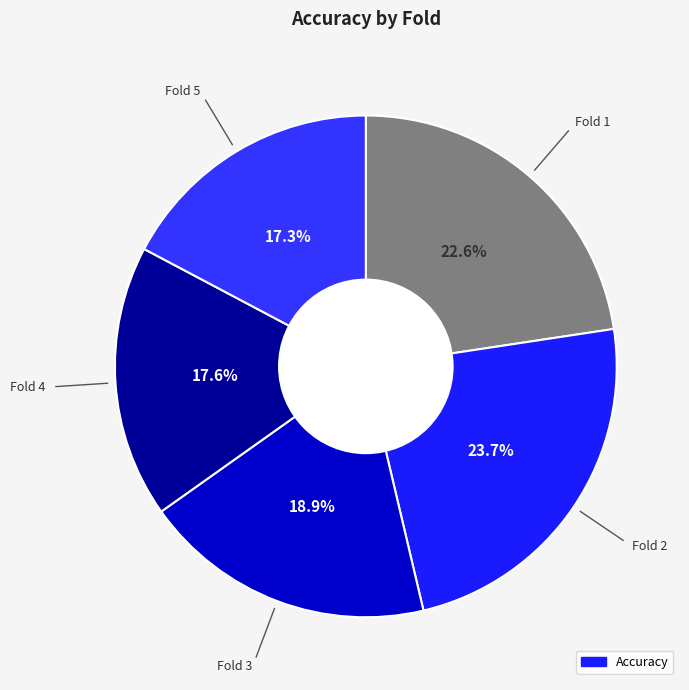

To the nearest percent, what is the average slice percentage?

20%